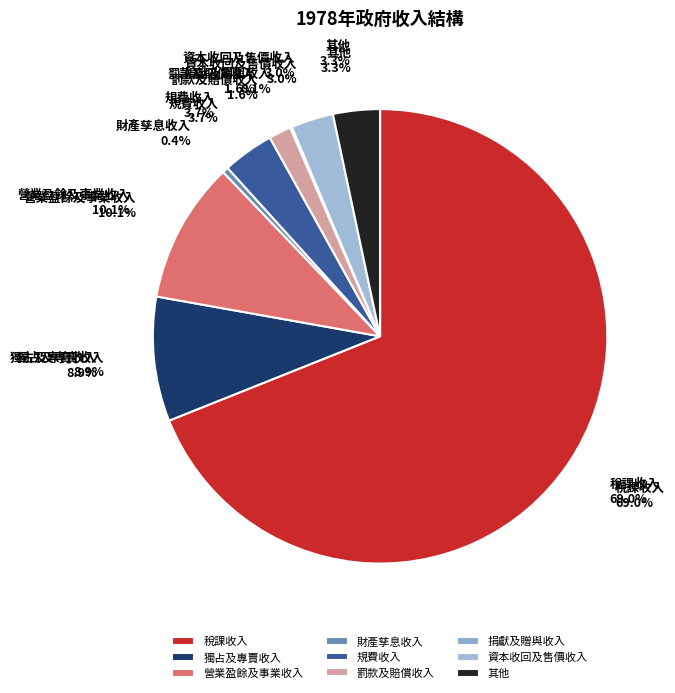

Which slice represents more than half of the pie?

稅課收入